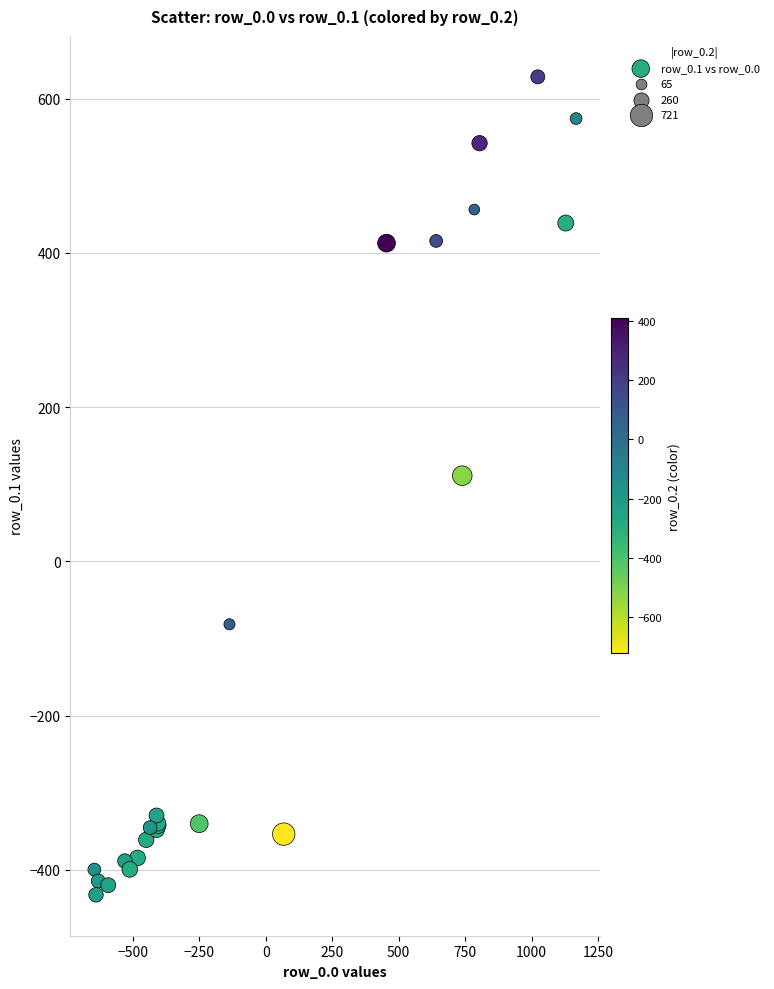

What Y value in the scatter plot is closest to 97?

111.1